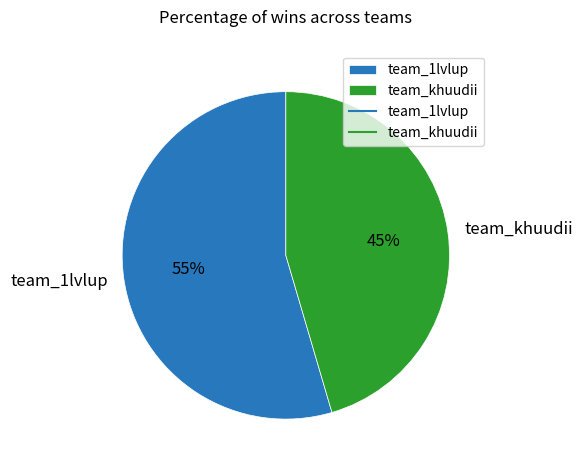

Which has a higher value, team_1lvlup or team_khuudii?

team_1lvlup